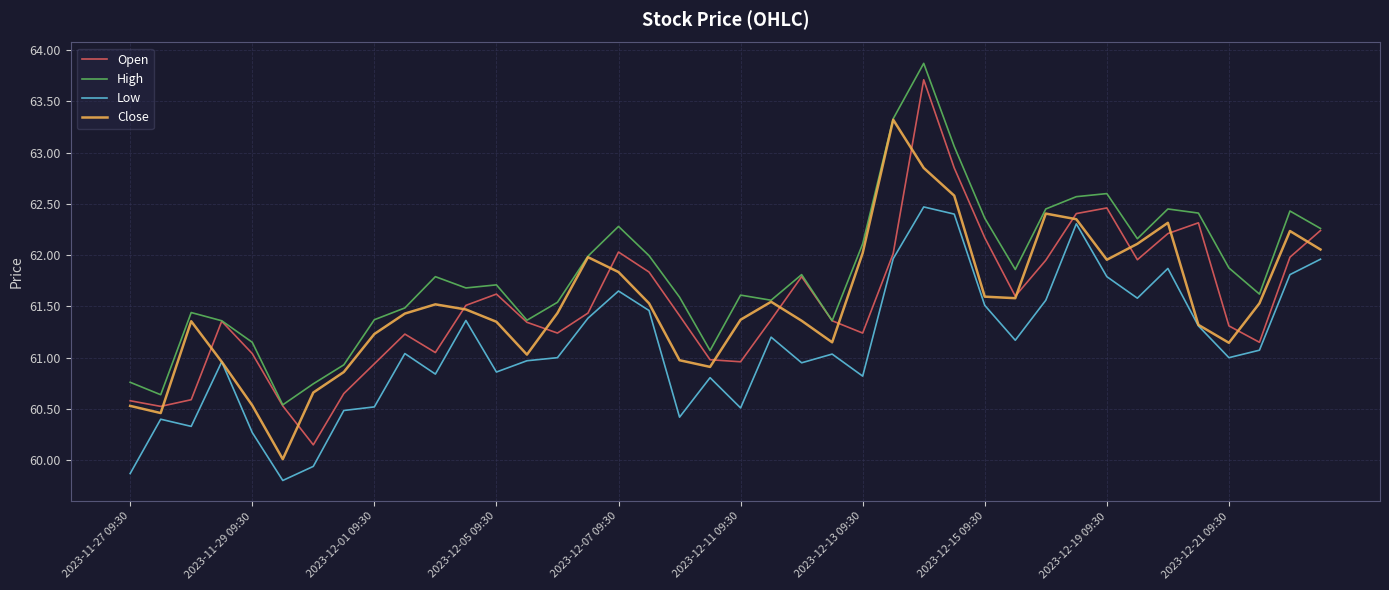

What is the smallest value displayed?

59.8